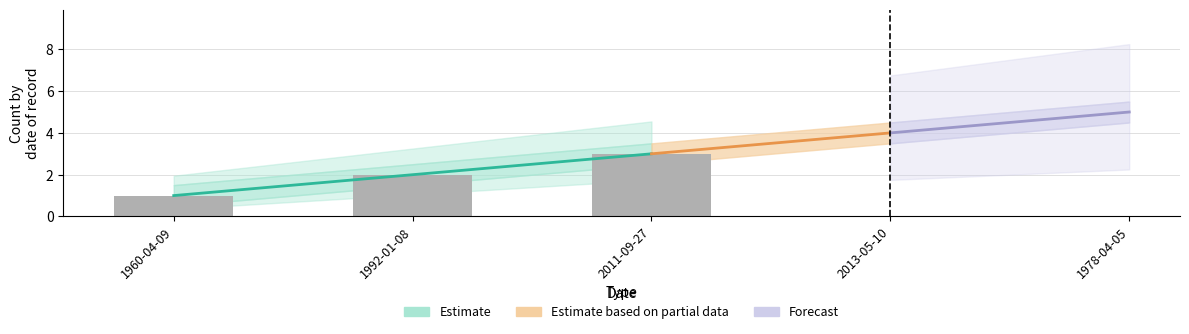

Reading left to right, what are all the values shown in this chart?

id: 1960-04-09=1.0	1992-01-08=2.0	2011-09-27=3.0	2013-05-10=4.0	1978-04-05=5.0
id_lower: 1960-04-09=0.5	1992-01-08=1.5	2011-09-27=2.5	2013-05-10=3.5	1978-04-05=4.5
id_upper: 1960-04-09=1.5	1992-01-08=2.5	2011-09-27=3.5	2013-05-10=4.5	1978-04-05=5.5